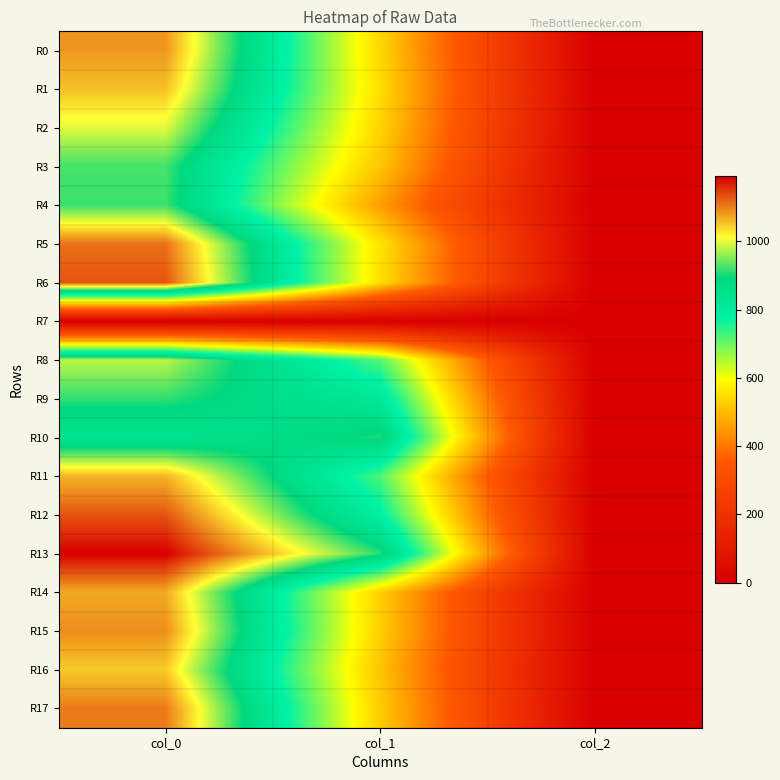

Which label corresponds to the largest value in the chart?

col_0